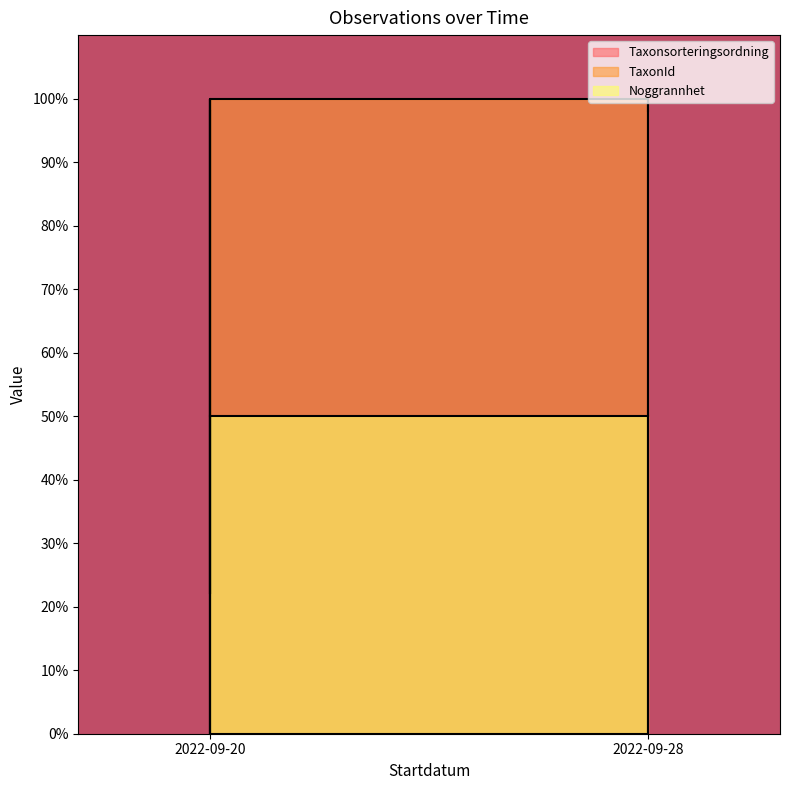

Which category has the lowest value in the Taxonsorteringsordning series?

2022-09-20